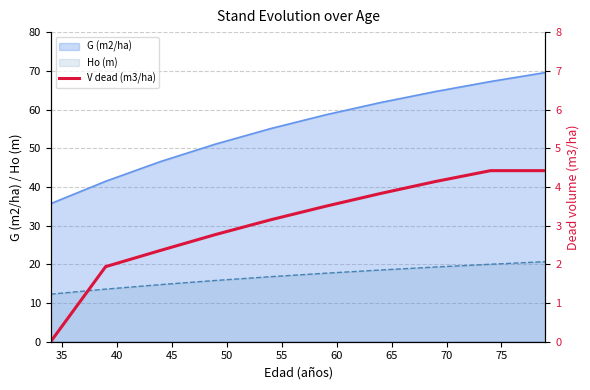

Does the chart have visible grid lines?

Yes